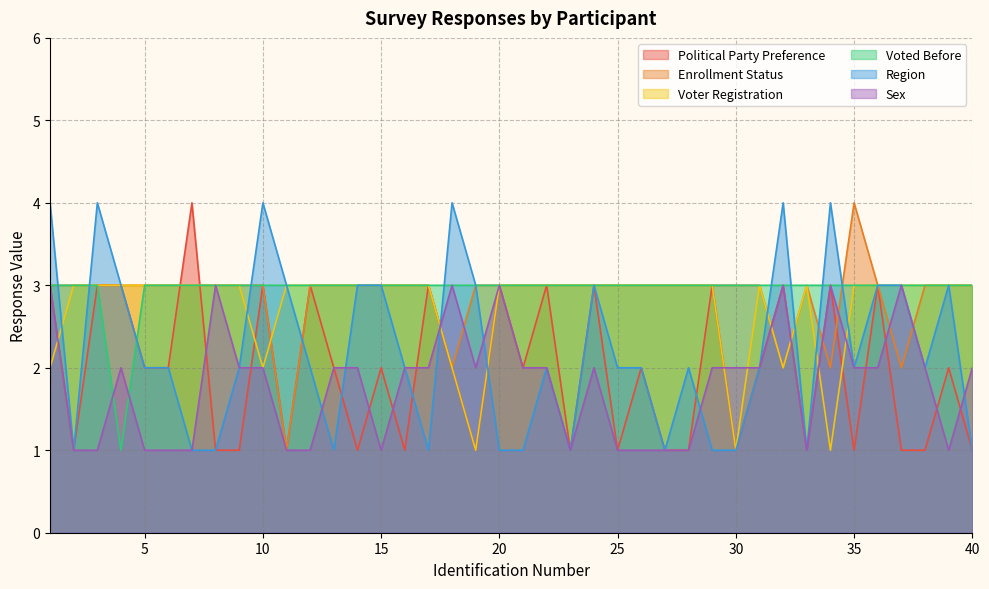

List the labels in order of Enrollment Status value, smallest first.

11, 18, 32, 34, 37, 1, 2, 3, 4, 5, 6, 7, 8, 9, 10, 12, 13, 14, 15, 16, 17, 19, 20, 21, 22, 23, 24, 25, 26, 27, 28, 29, 30, 31, 33, 36, 38, 39, 40, 35